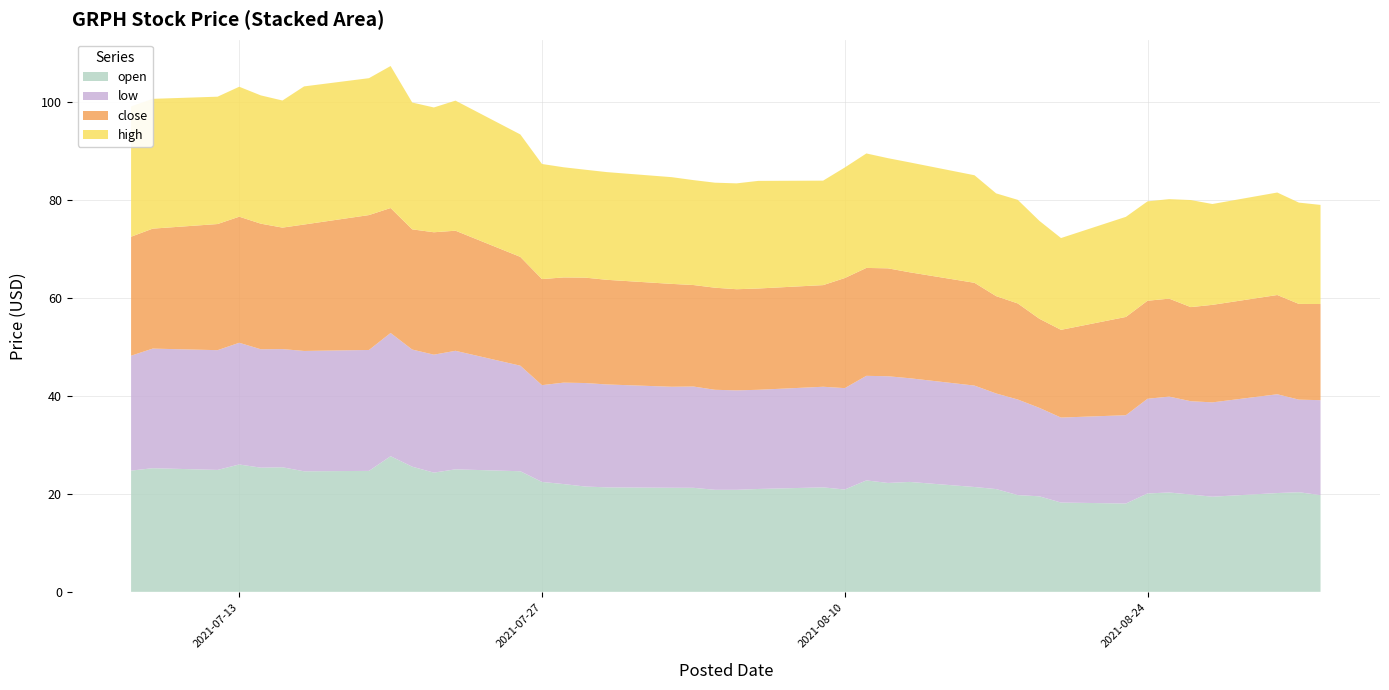

Reading right to left, transcribe all the data shown in this chart.

open: 19.7	20.3	20.2	19.4	19.9	20.3	20.1	18.0	18.2	19.5	19.8	21.0	21.4	22.4	22.2	22.8	20.9	21.3	21.0	20.8	20.8	21.2	21.2	21.3	21.5	22.0	22.4	24.6	25.0	24.3	25.6	27.7	24.7	24.6	25.4	25.4	26.0	24.9	25.2	24.8
low: 19.4	18.9	20.2	19.3	19.1	19.6	19.3	18.0	17.4	18.1	19.5	19.5	20.7	21.2	21.8	21.4	20.7	20.5	20.2	20.3	20.4	20.7	20.6	21.0	21.1	20.7	19.8	21.6	24.2	24.1	23.9	25.2	24.7	24.6	24.1	24.2	24.9	24.4	24.4	23.5
close: 19.6	19.5	20.3	19.9	19.2	20.0	20.0	20.1	17.9	18.2	19.6	19.9	21.0	21.6	22.0	22.0	22.5	20.8	20.7	20.6	20.8	20.7	21.0	21.4	21.5	21.5	21.6	22.2	24.5	25.0	24.5	25.5	27.5	25.8	24.8	25.6	25.7	25.8	24.5	24.3
high: 20.2	20.7	20.9	20.6	21.9	20.3	20.3	20.4	18.7	20.0	21.1	21.0	22.0	22.4	22.5	23.4	22.6	21.3	22.0	21.6	21.4	21.4	21.8	22.0	22.0	22.5	23.5	25.0	26.6	25.5	25.9	29.0	27.9	28.2	25.9	26.2	26.5	26.0	26.5	26.6